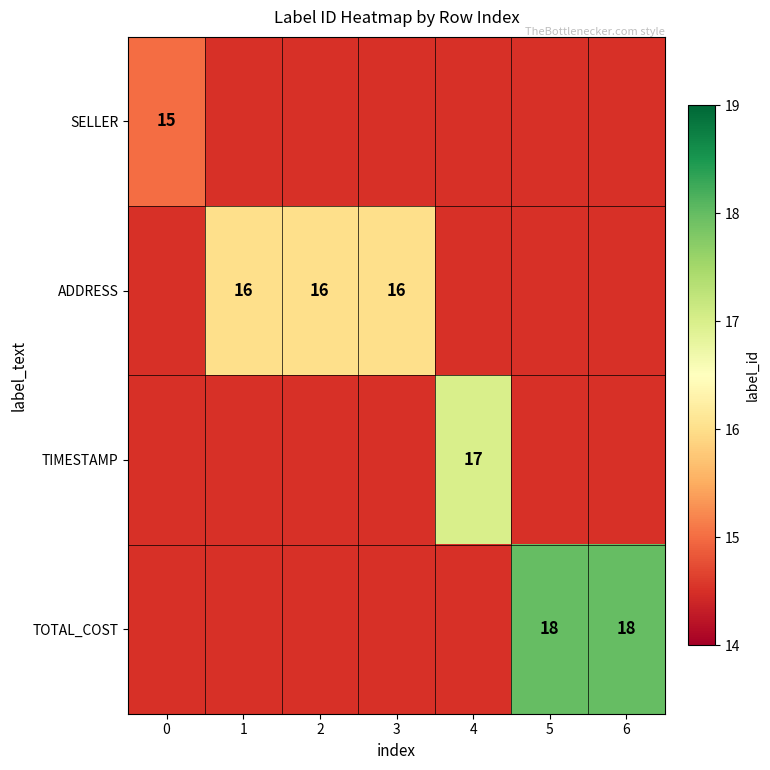

True or false: TOTAL_COST has a value of 4 at 6.

False